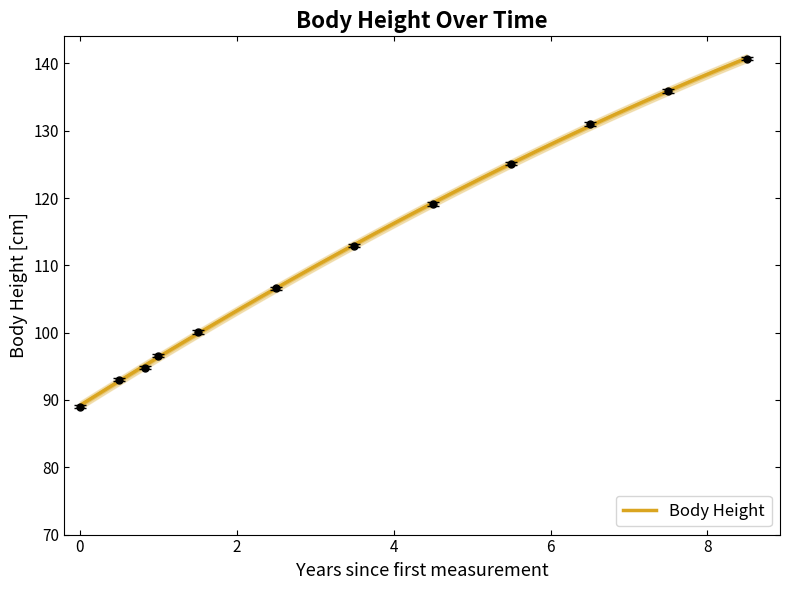

True or false: there are more than 1 points higher than both neighbors.

False